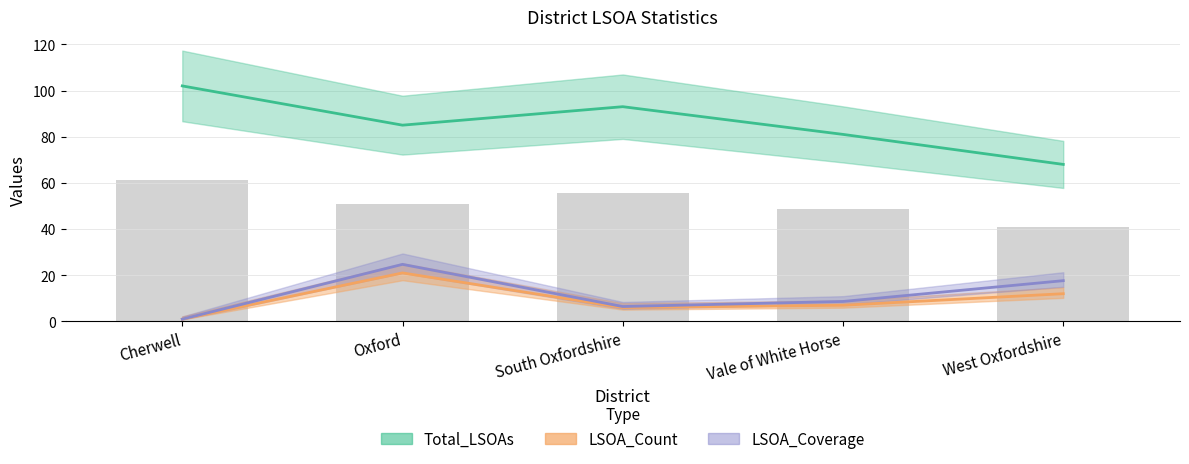

The LSOA_Count series shows 21.3 at West Oxfordshire. True or false?

False